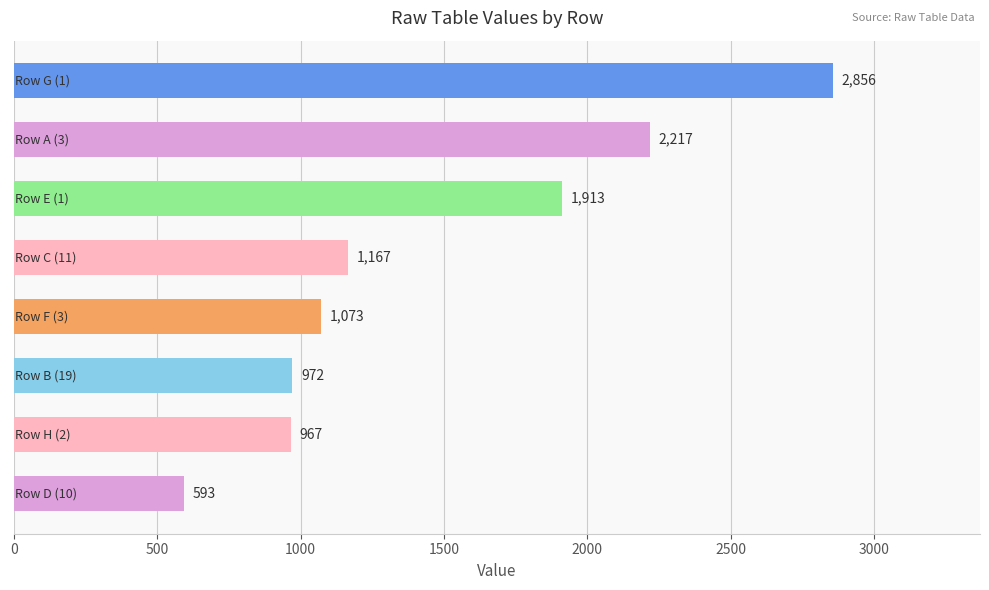

What is the smallest value displayed?

593.0